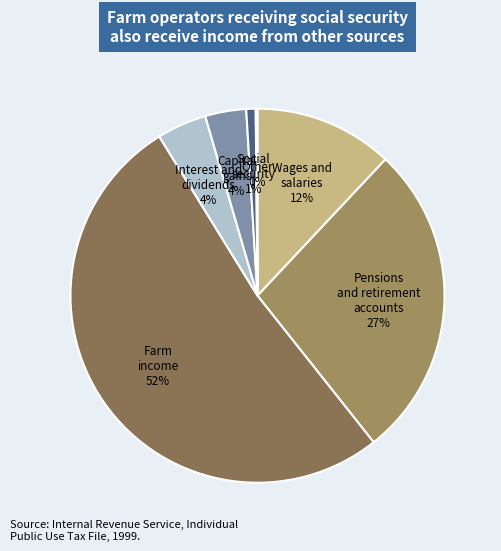

The Wages and salaries slice represents 12% of the pie. True or false?

True